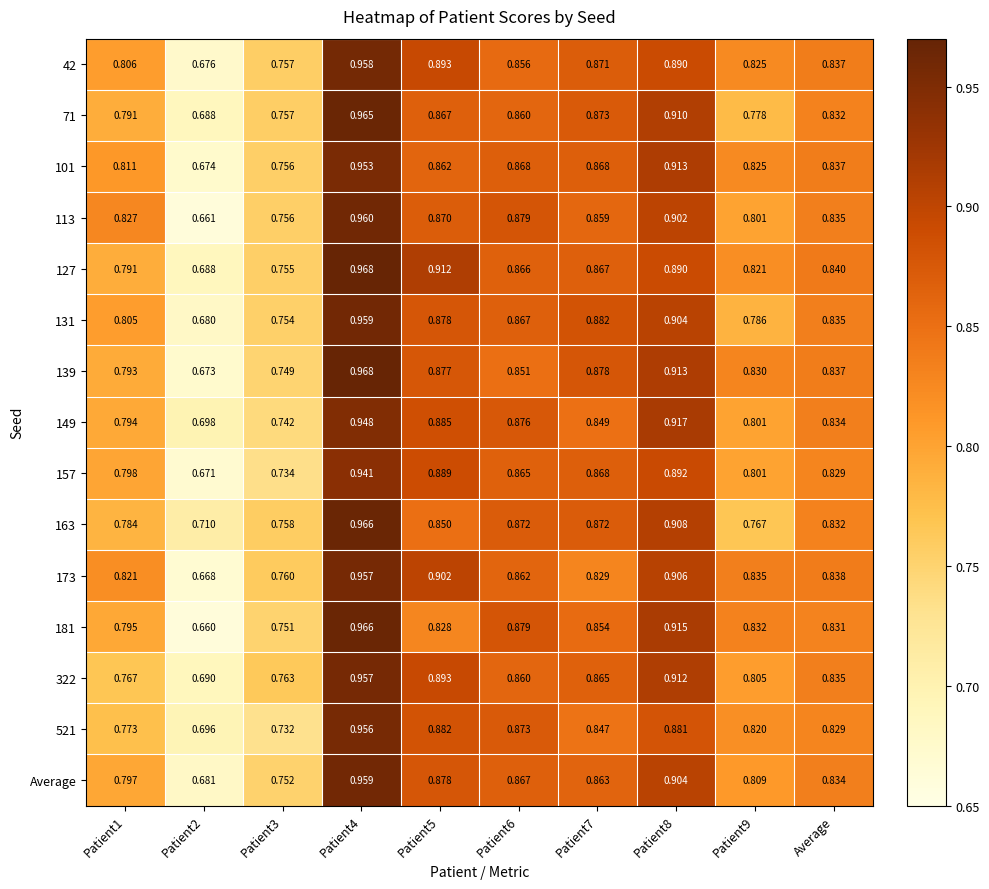

Is the value of 181 at Patient1 greater than the value of 131 at Patient8?

No